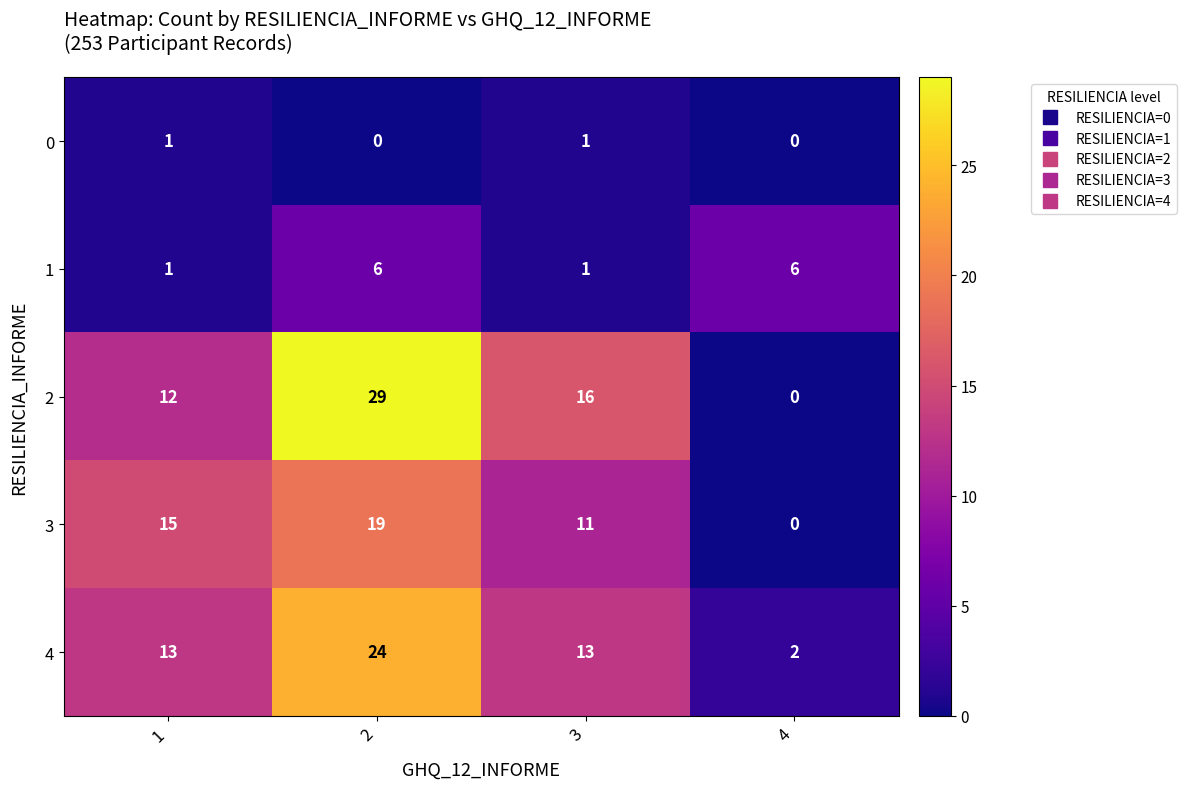

Which series has the largest range (max minus min)?

2